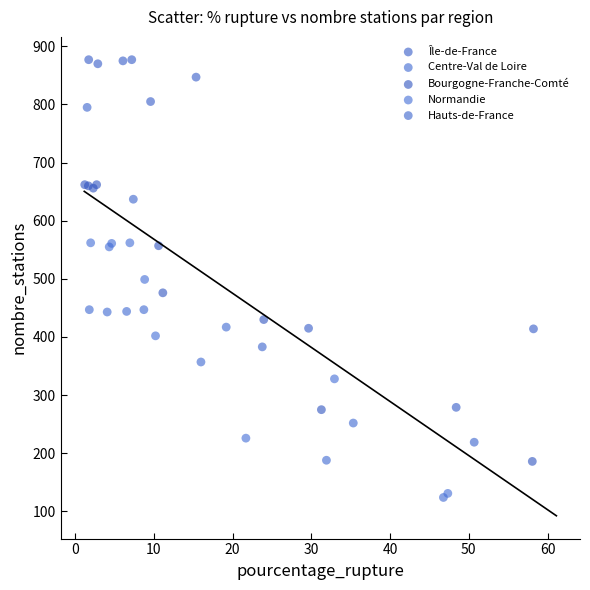

Which series contains the highest Y value?

Île-de-France